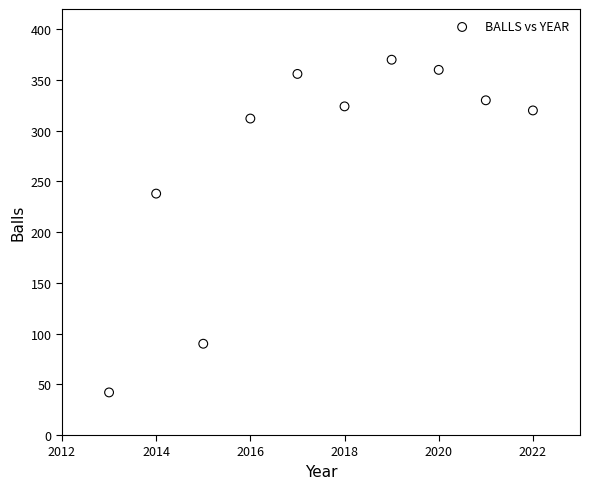

What is the average X value?

2018